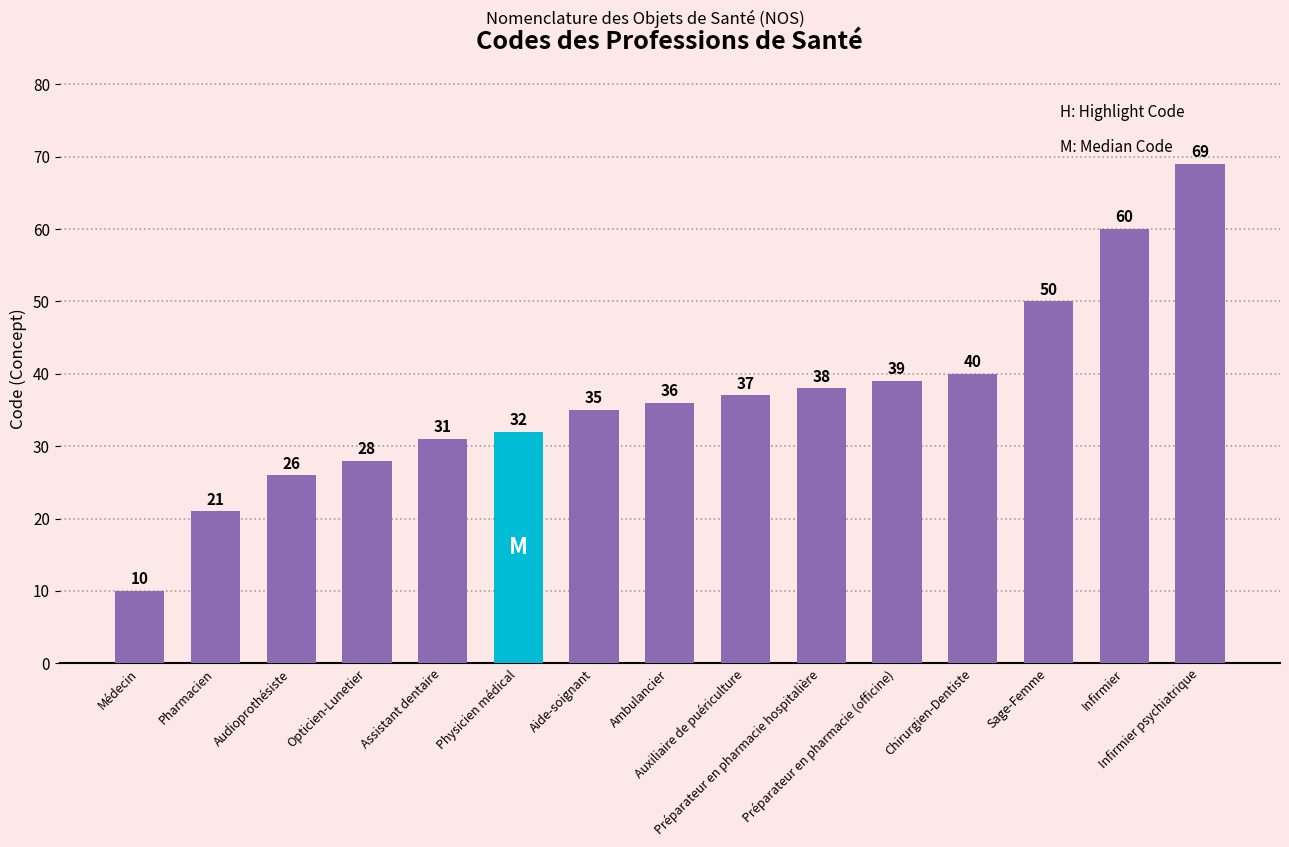

What is the greatest value displayed?

69